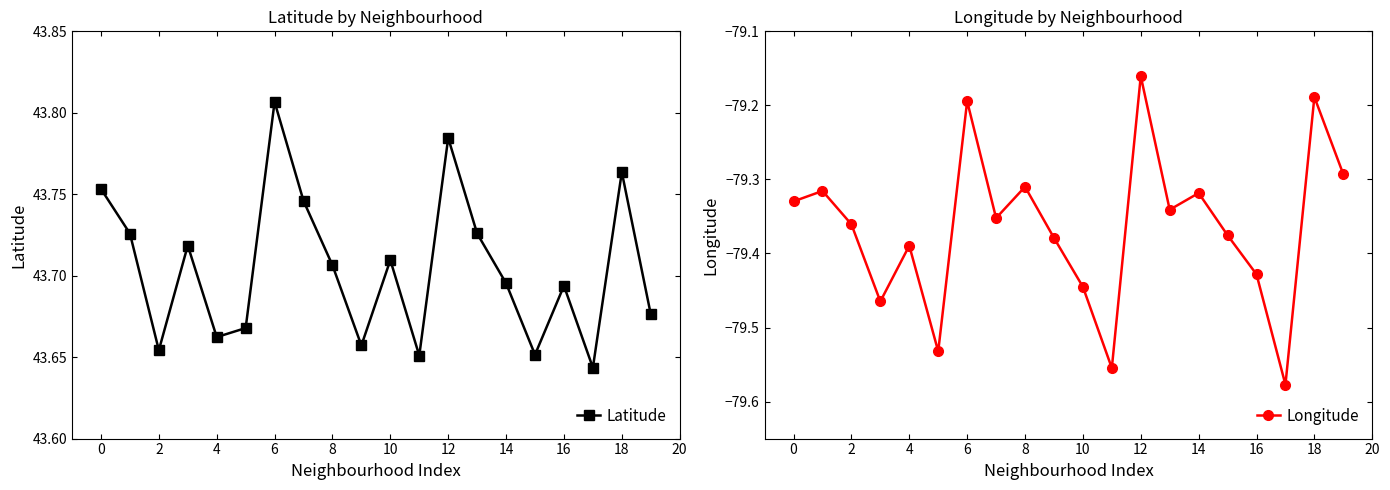

Which category has the highest value in the Latitude series?

6